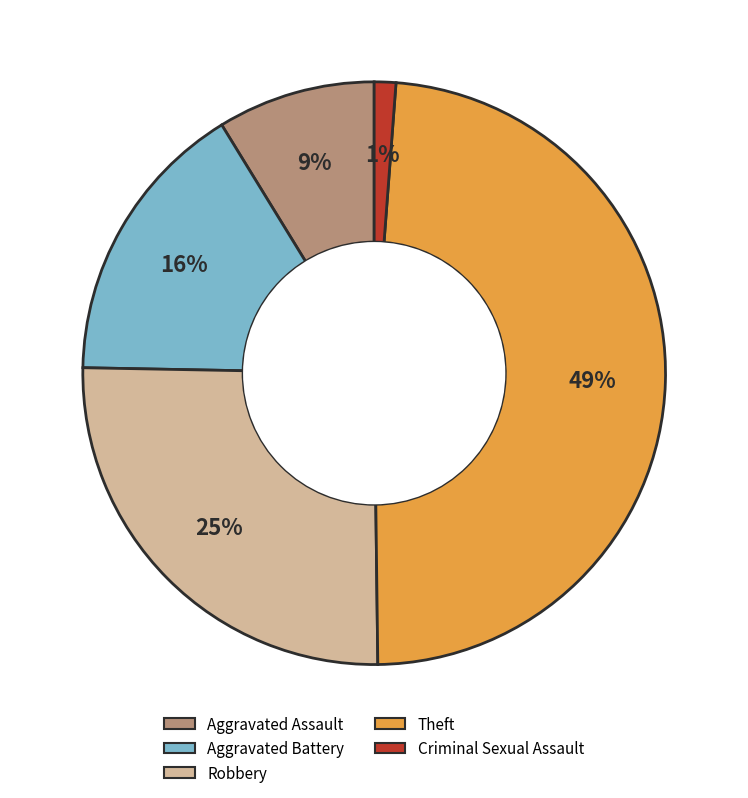

Is the sum of Aggravated Assault and Theft greater than half?

Yes